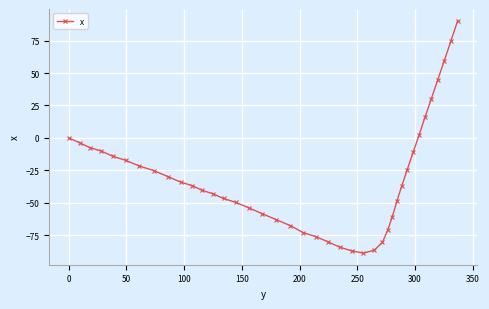

What is the value of the 9th point from the left?

-29.8